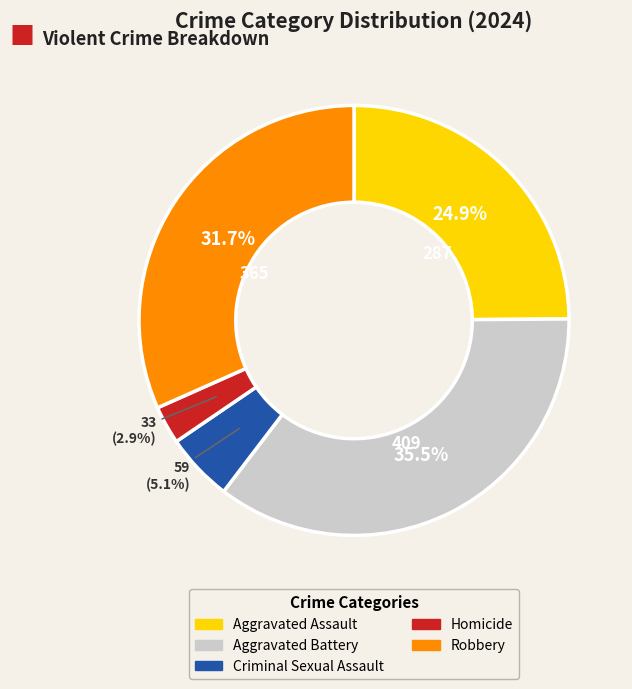

What percentage is the Homicide slice, to the nearest percent?

3%